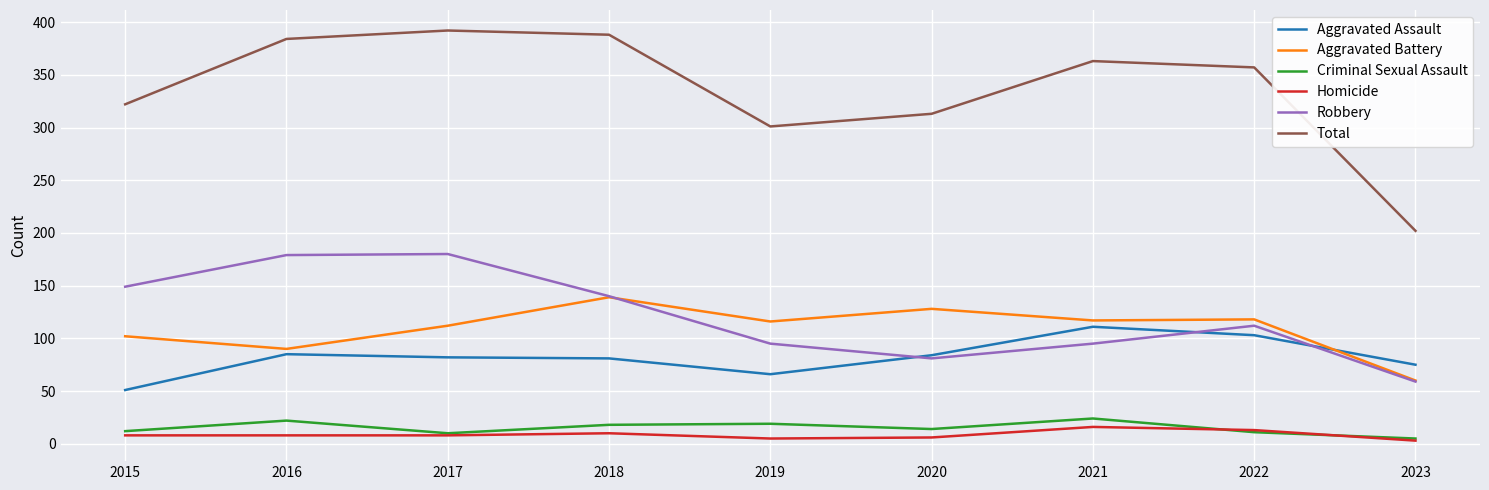

Which series has the widest spread of values?

Total